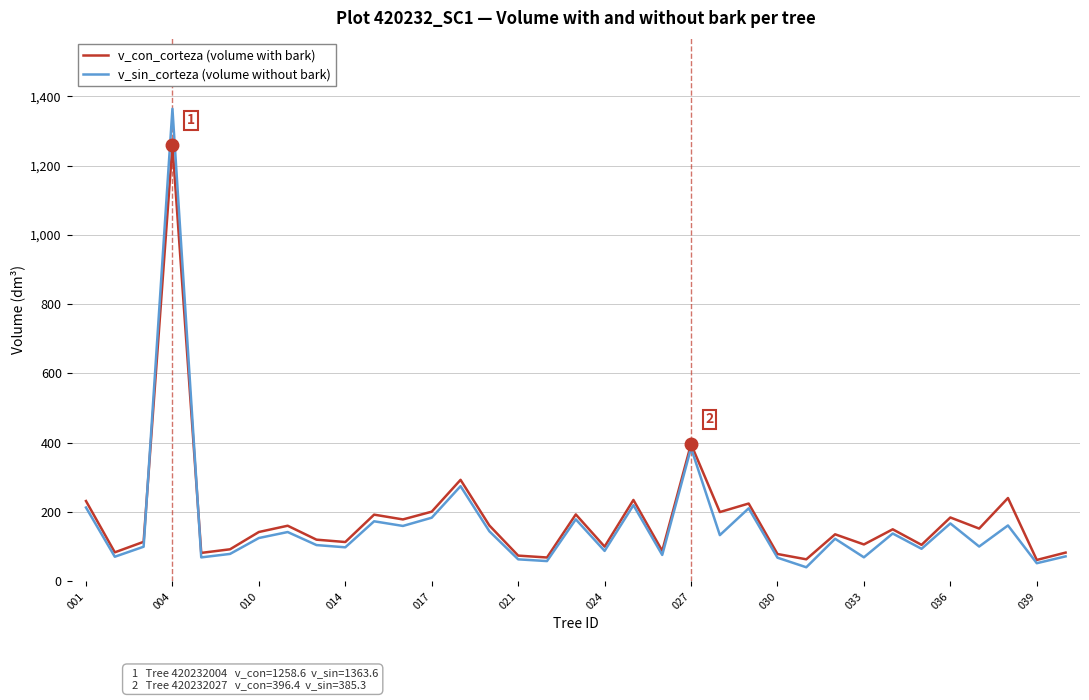

At how many categories does at least one series exceed 716?

1